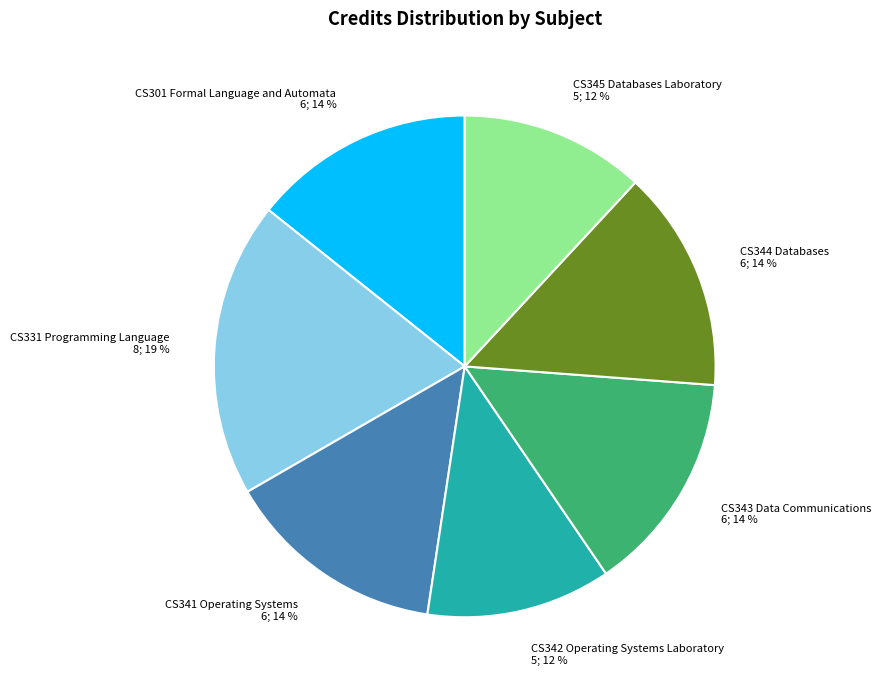

Is it true that CS344 Databases is 1% of the pie?

False